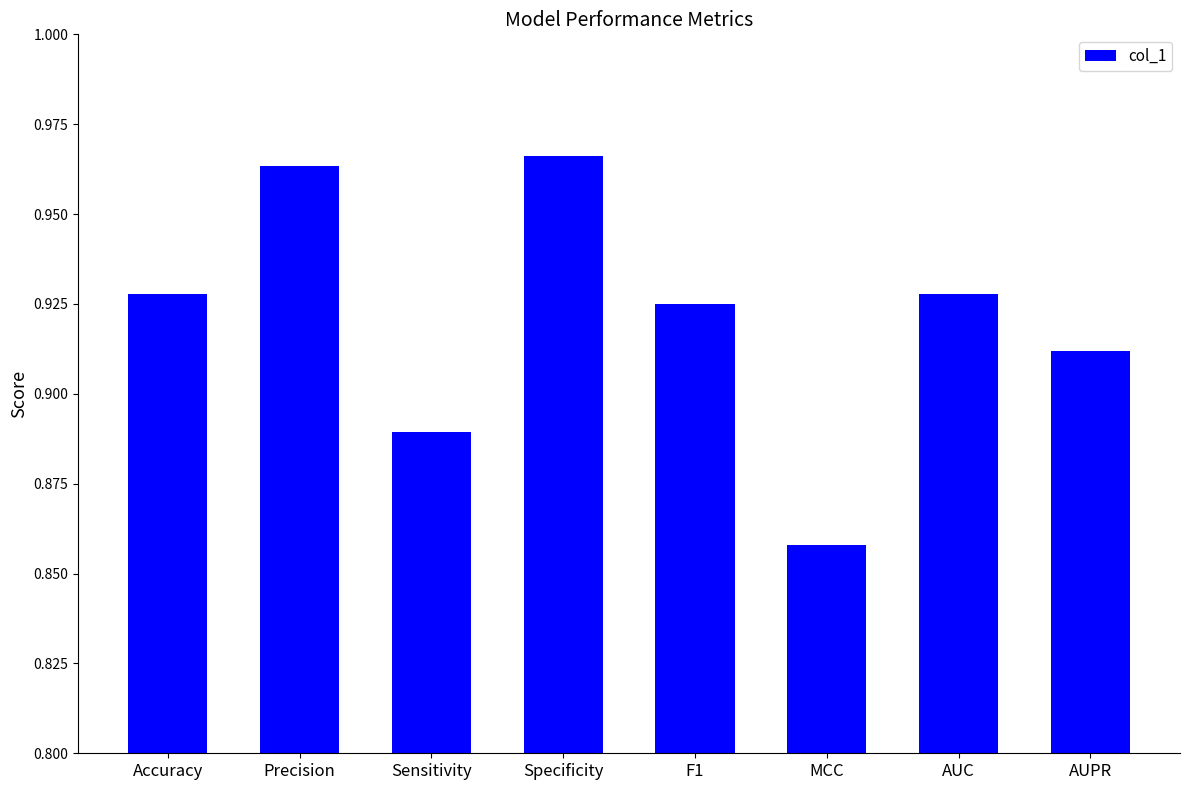

How many values are between 0 and 1?

8